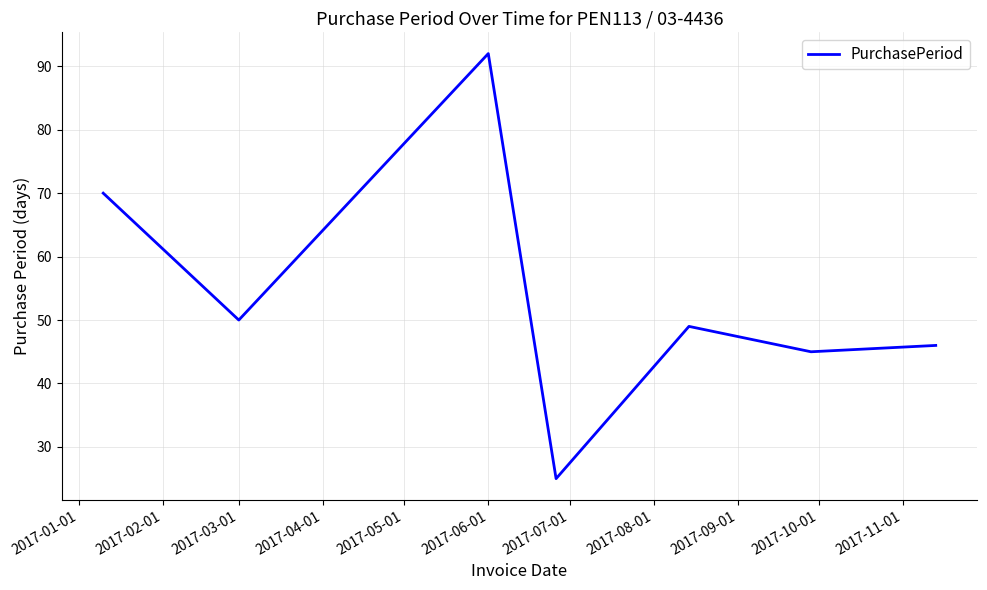

How many interior local peaks (higher than both neighbors) does the data have?

2